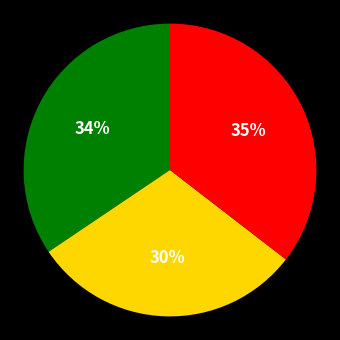

To the nearest percent, what is the difference between the largest and smallest slice percentages?

5%